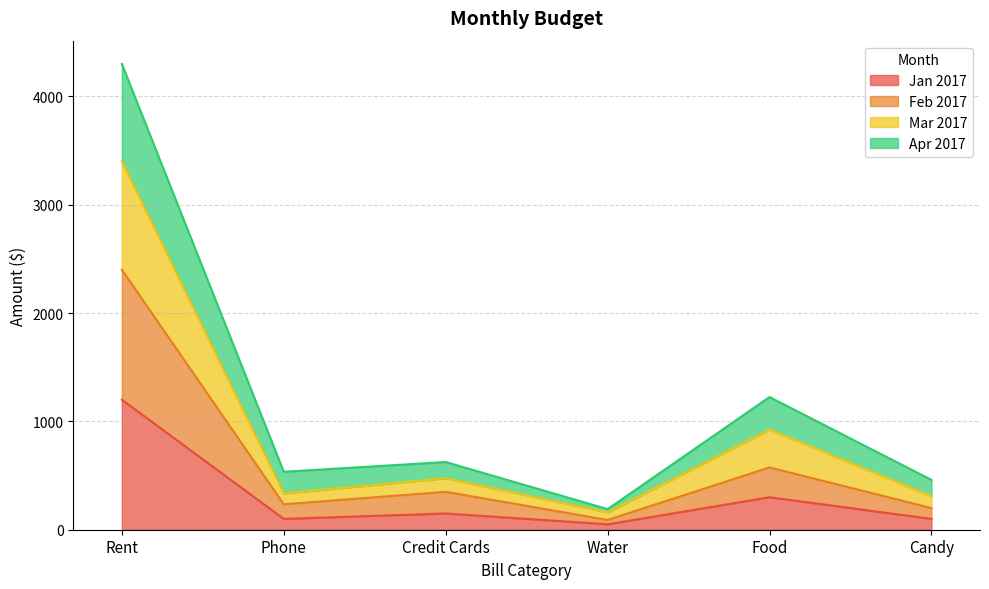

What is the highest value of the Jan 2017 series?

1200